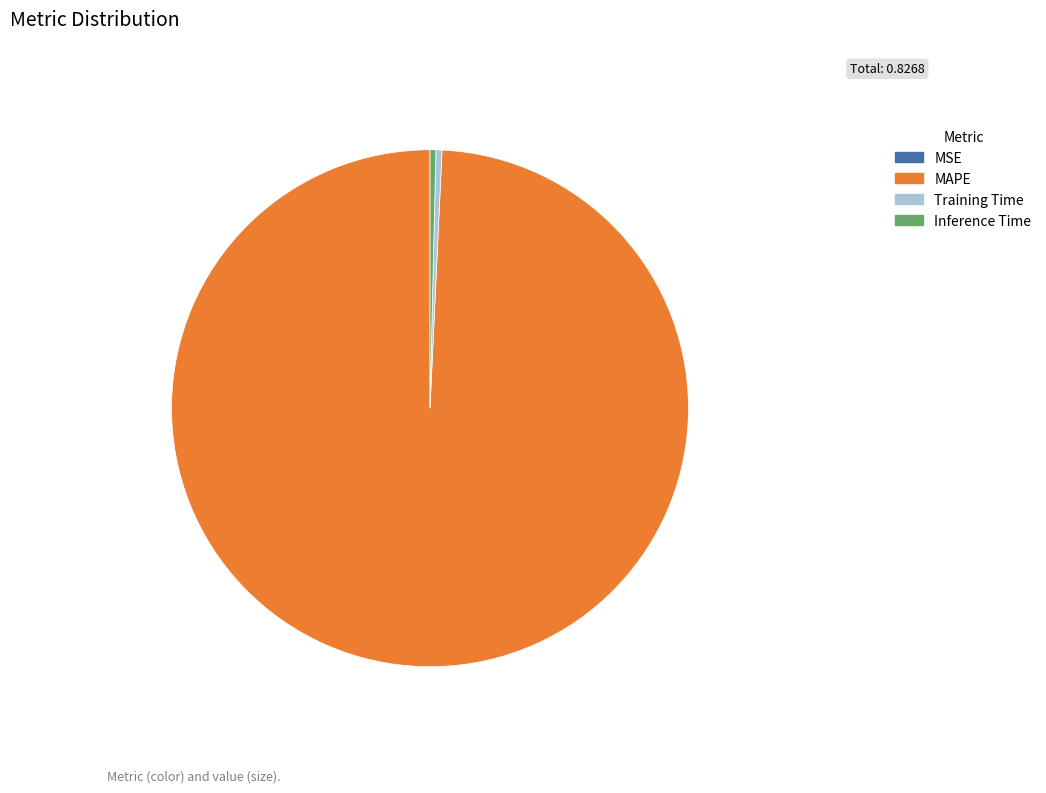

The Inference Time slice represents 0% of the pie. True or false?

True